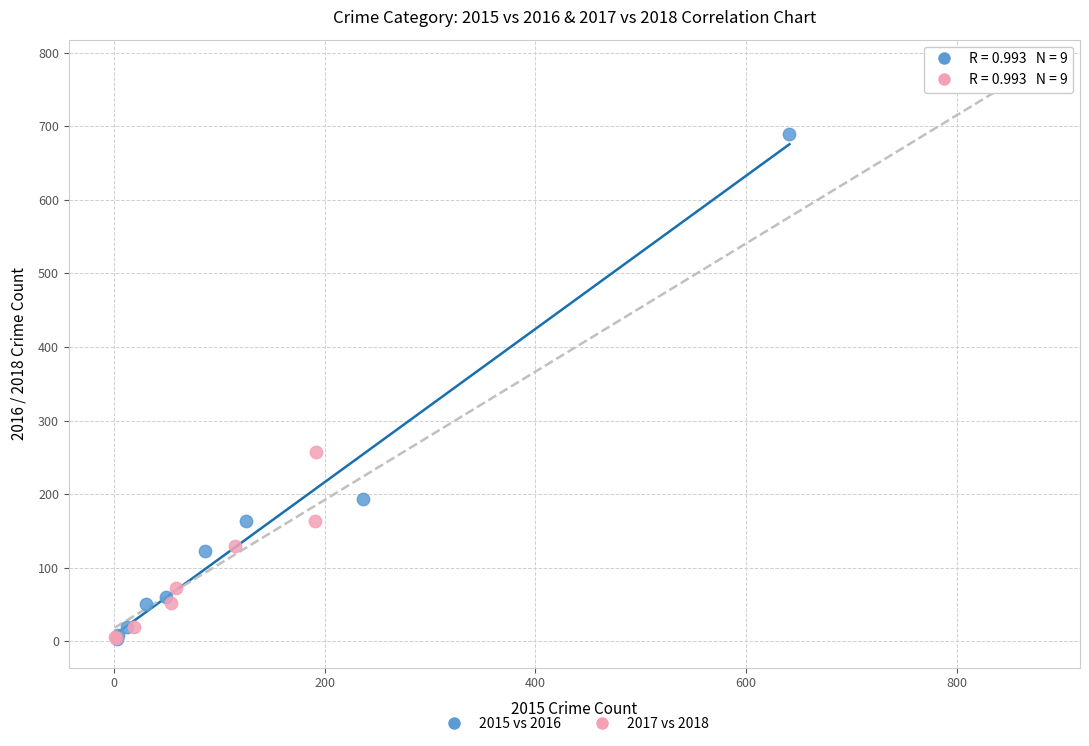

What are all the series names shown in the legend?

2015 vs 2016, 2017 vs 2018